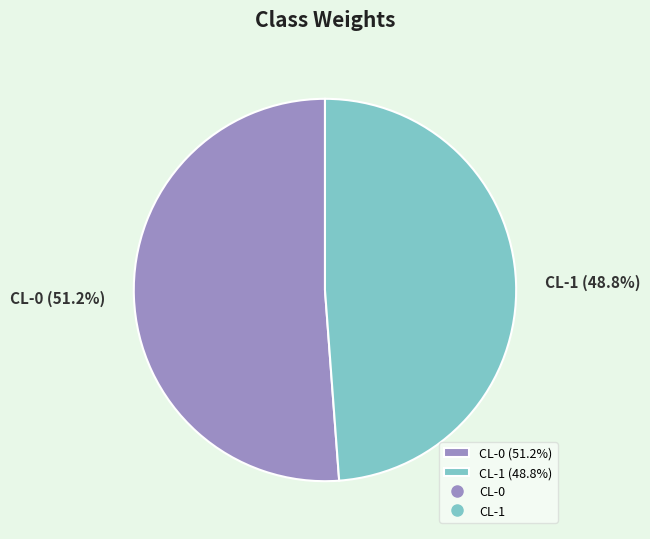

Which slice represents more than half of the pie?

CL-0